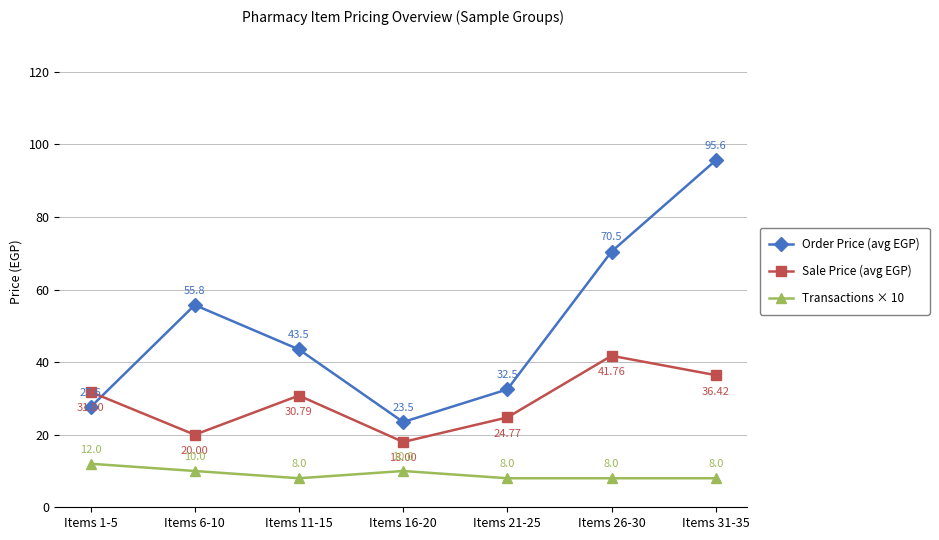

Which series changed the most between Items 6-10 and Items 16-20?

Order Price (avg EGP)